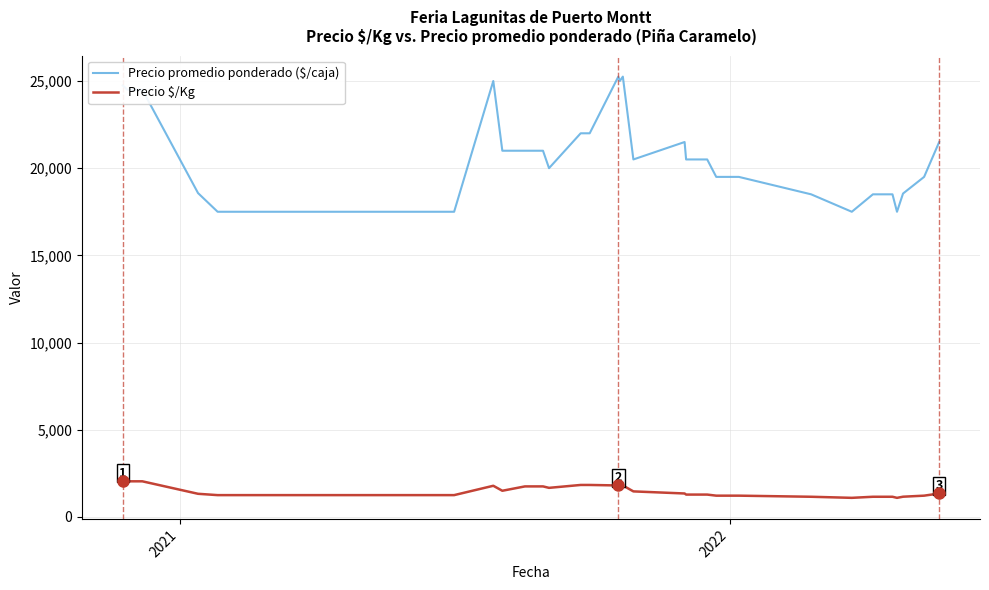

Which series has the largest total across all categories?

Precio promedio ponderado ($/caja)